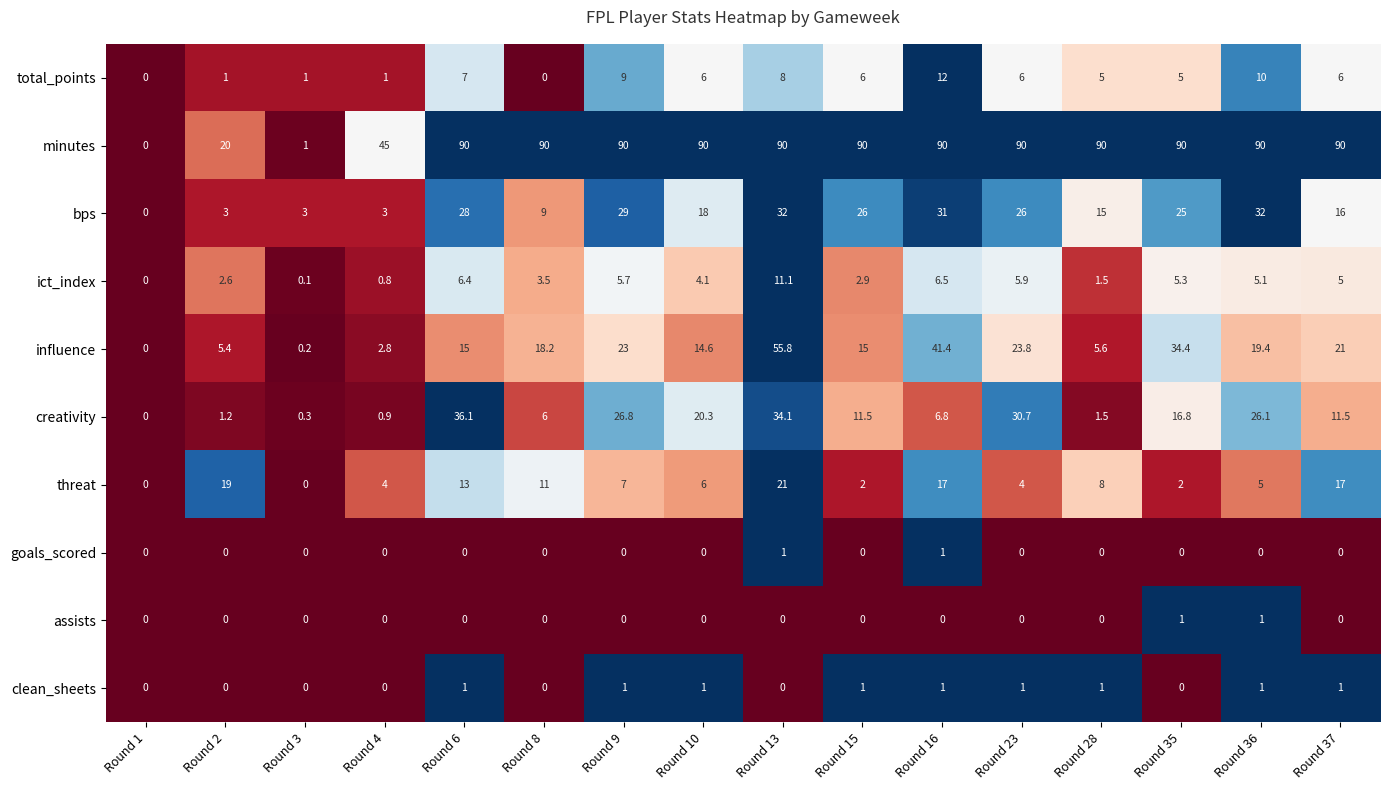

What is the maximum value for clean_sheets?

1.0